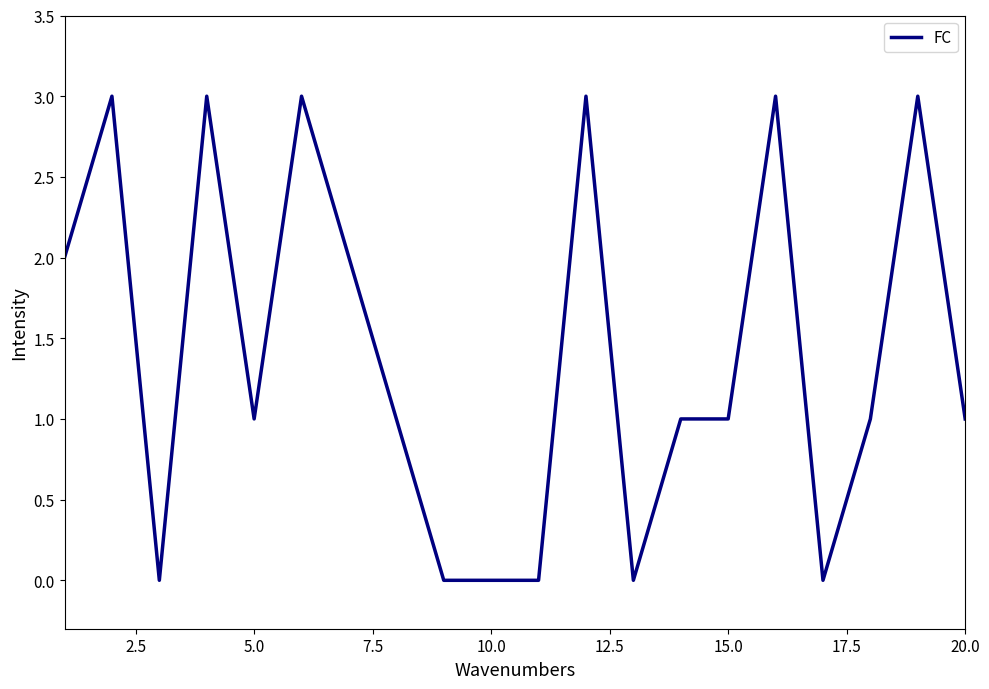

What is the difference between the maximum and minimum values?

3